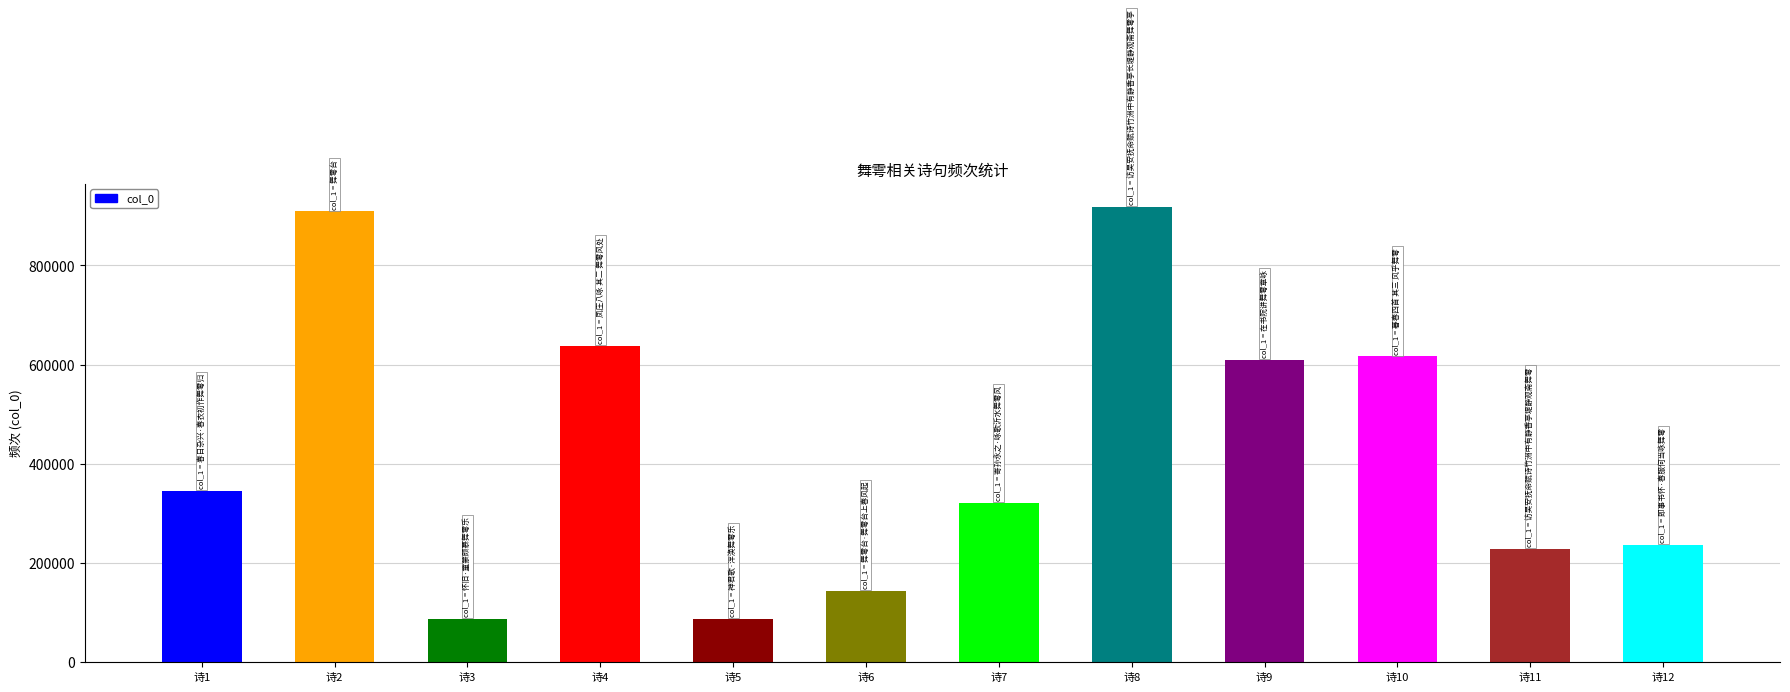

How many distinct data groups are displayed?

1